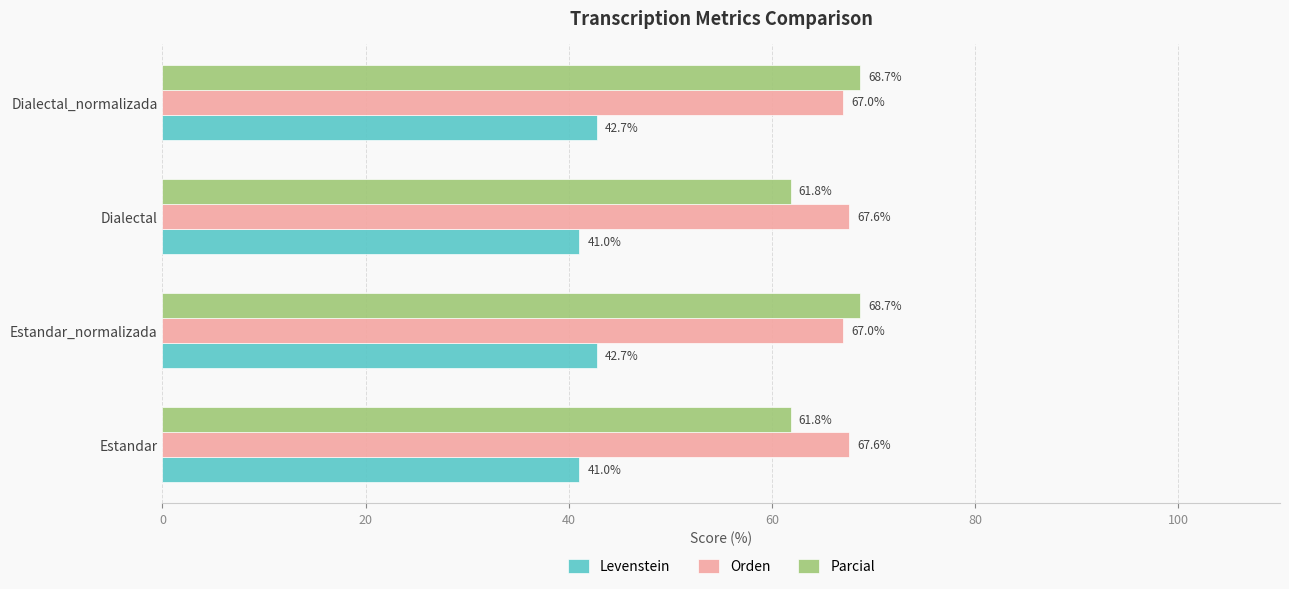

What is the lowest value of the Orden series?

67.0